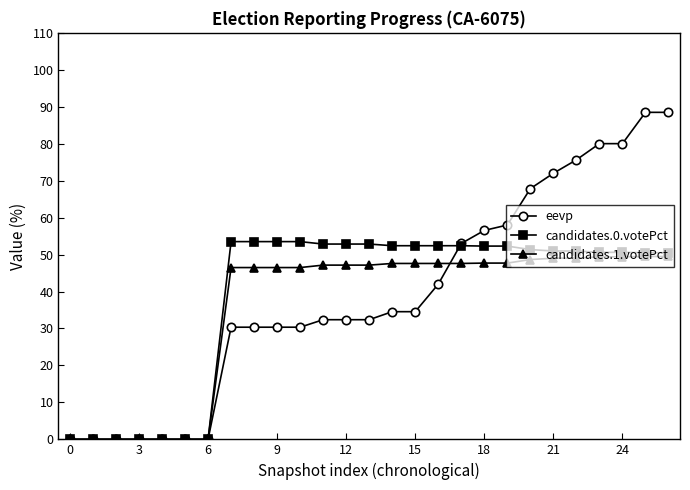

Rank the series by their maximum value, from highest to lowest.

eevp, candidates.0.votePct, candidates.1.votePct